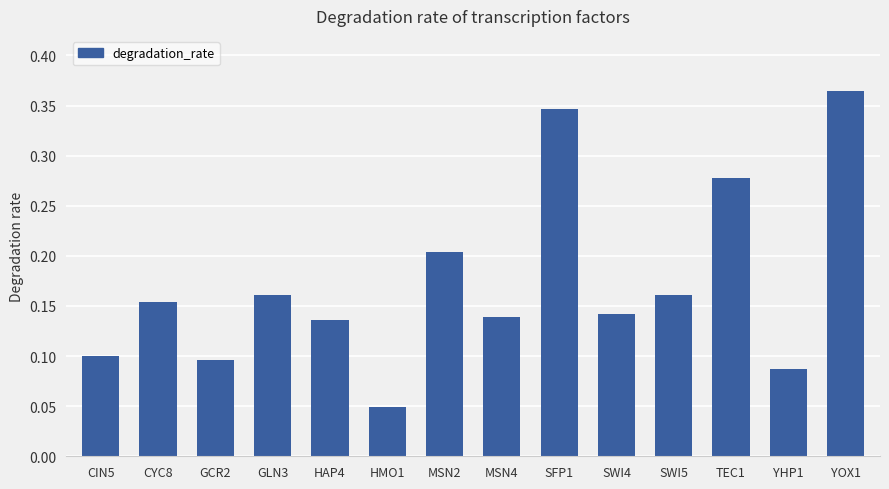

What position from the left is SFP1?

9